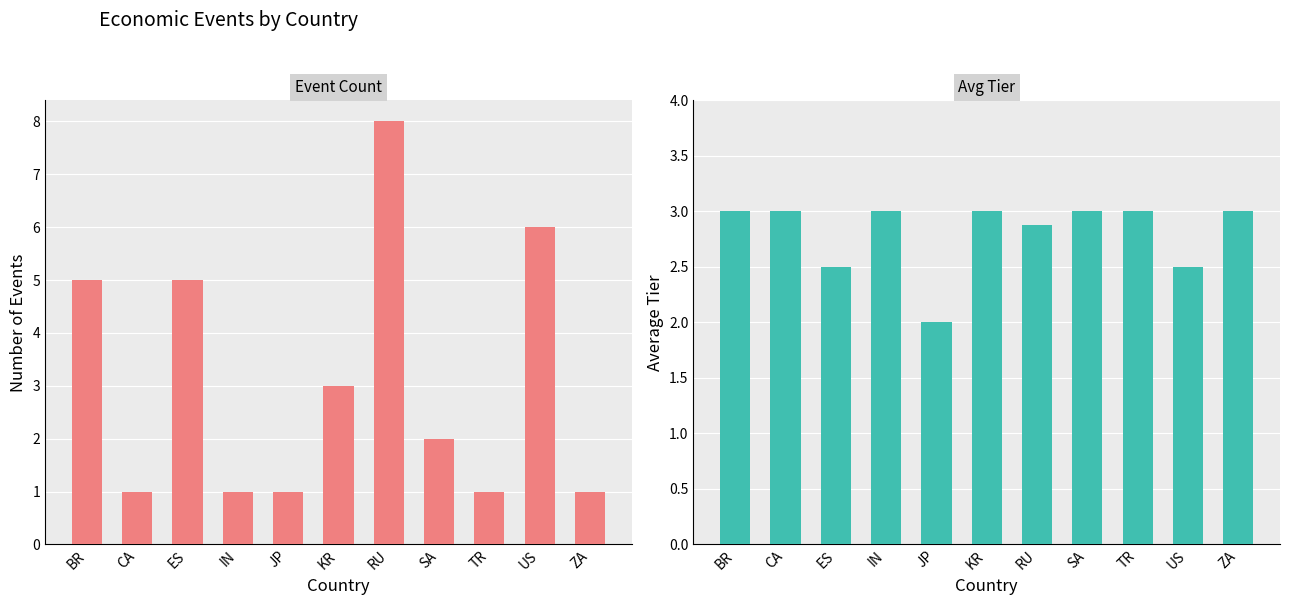

At which label does Event Count reach its minimum?

CA